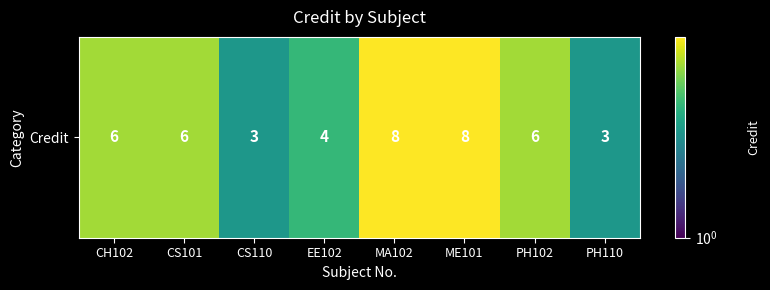

Rank the categories by value from lowest to highest.

CS110, PH110, EE102, CH102, CS101, PH102, MA102, ME101